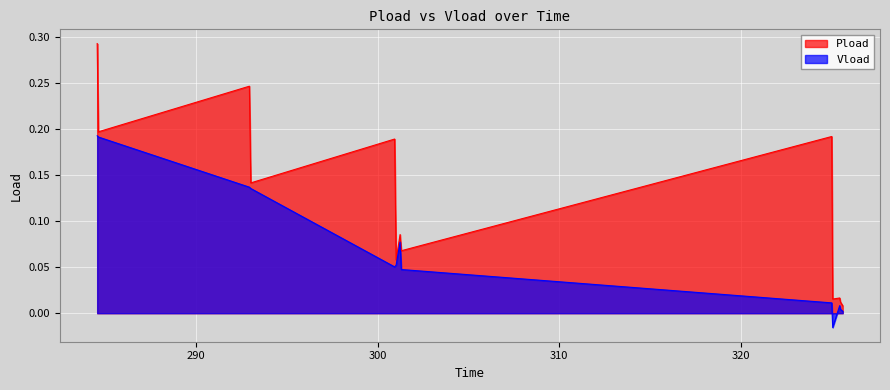

Reading left to right, transcribe all the data shown in this chart.

Pload: 0.3	0.2	0.2	0.1	0.2	0.1	0.1	0.1	0.2	0.0	0.0	0.0	0.0
Vload: 0.2	0.2	0.1	0.1	0.1	0.1	0.1	0.0	0.0	-0.0	0.0	0.0	0.0